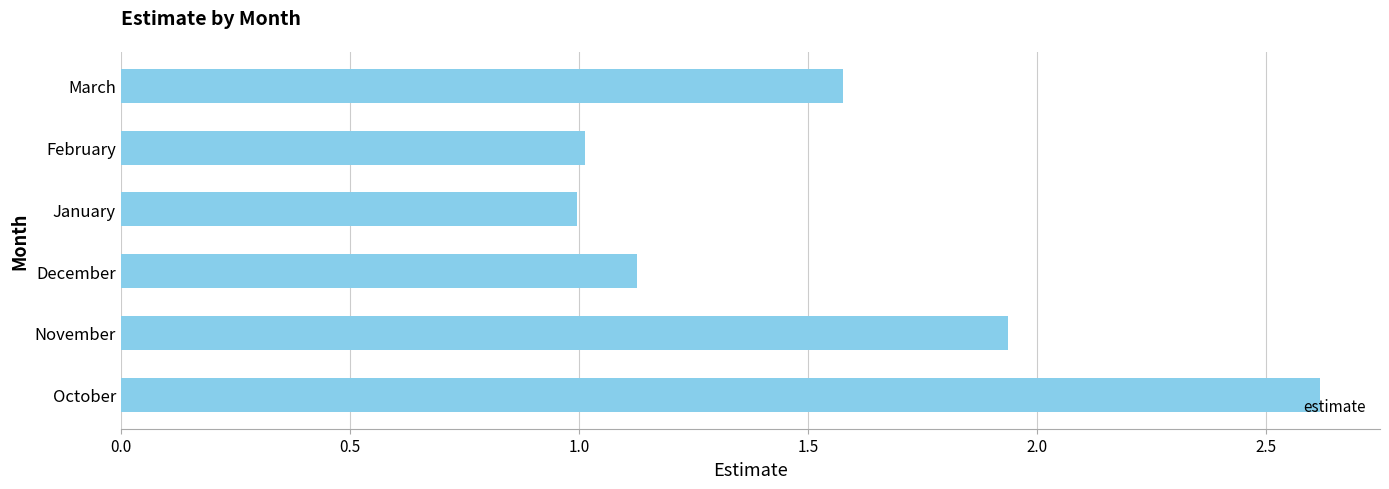

What is the greatest value displayed?

2.6